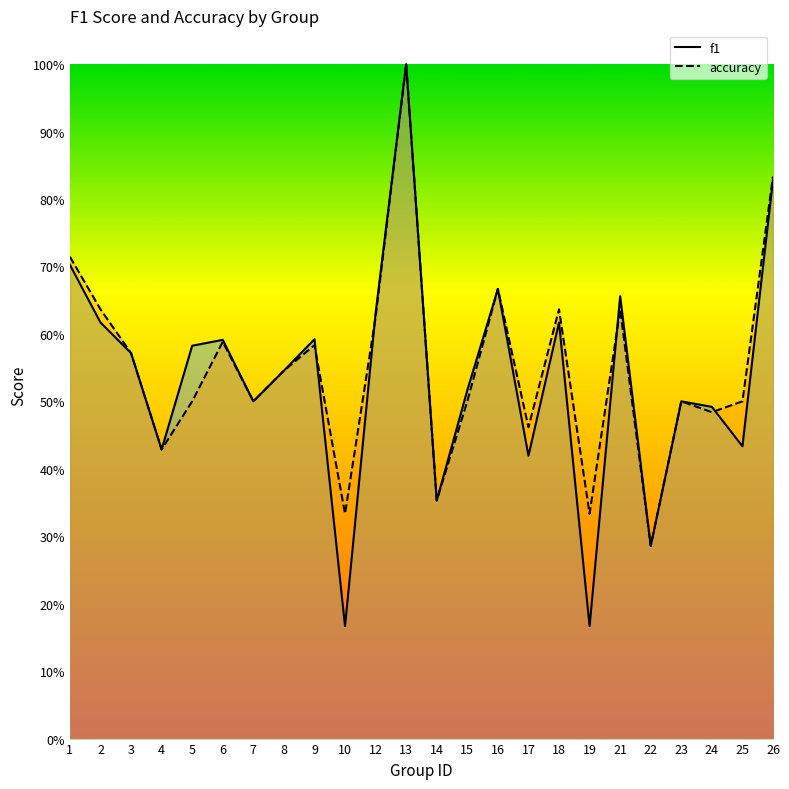

At how many categories does at least one series exceed 0?

24